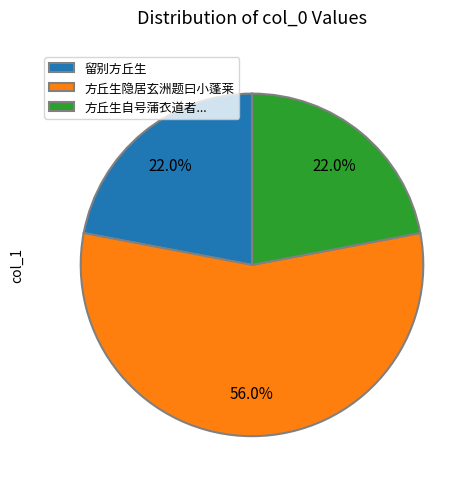

The 方丘生隐居玄洲题曰小蓬莱 slice represents 43% of the pie. True or false?

False